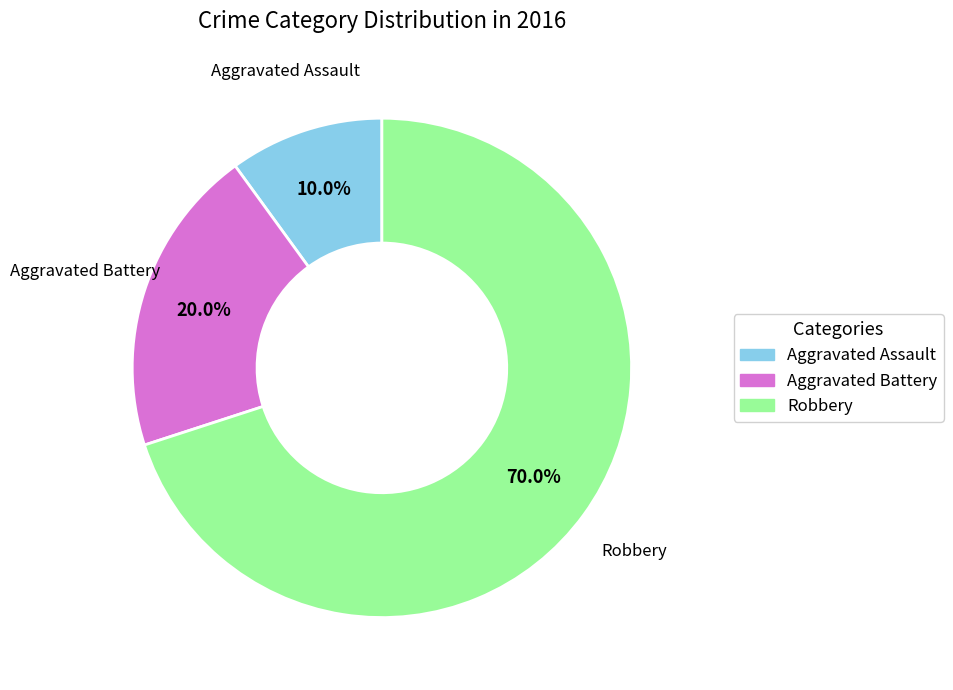

Is it true that Aggravated Battery is 9% of the pie?

False